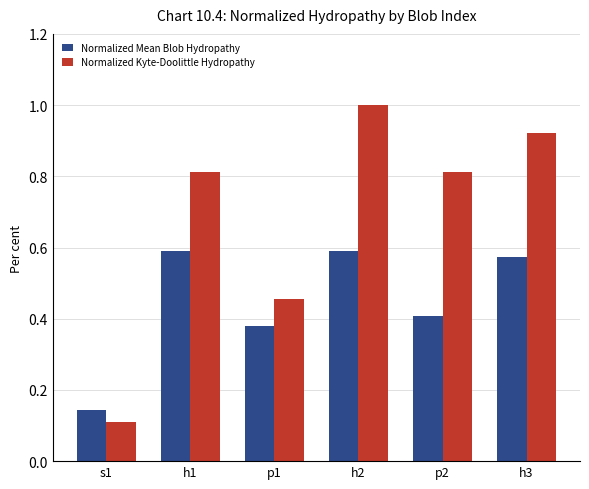

What are all the series names shown in the legend?

Normalized Mean Blob Hydropathy, Normalized Kyte-Doolittle Hydropathy